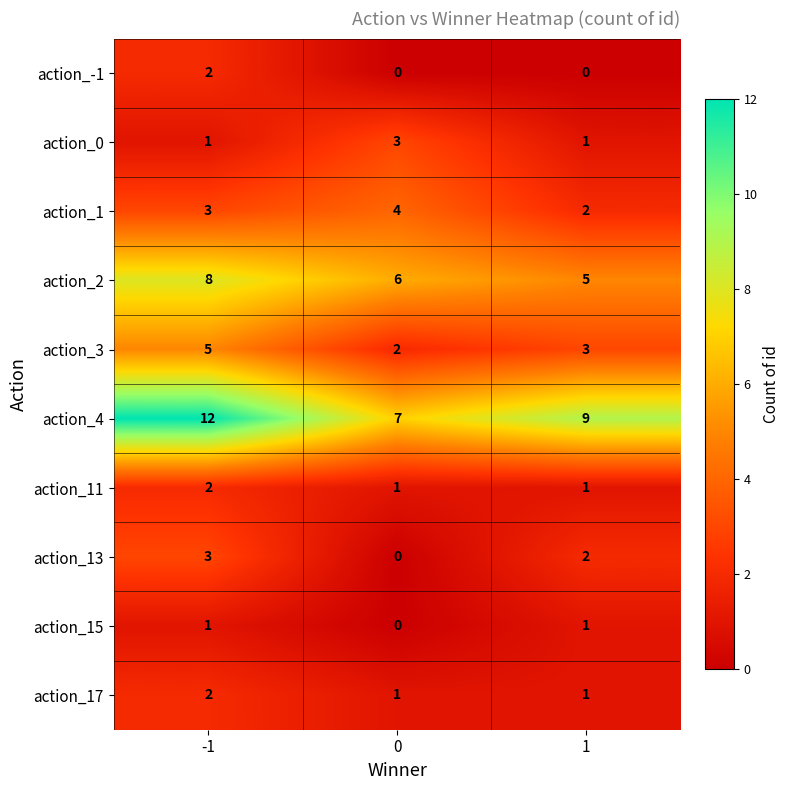

How many values in the action_3 series are below 3?

1